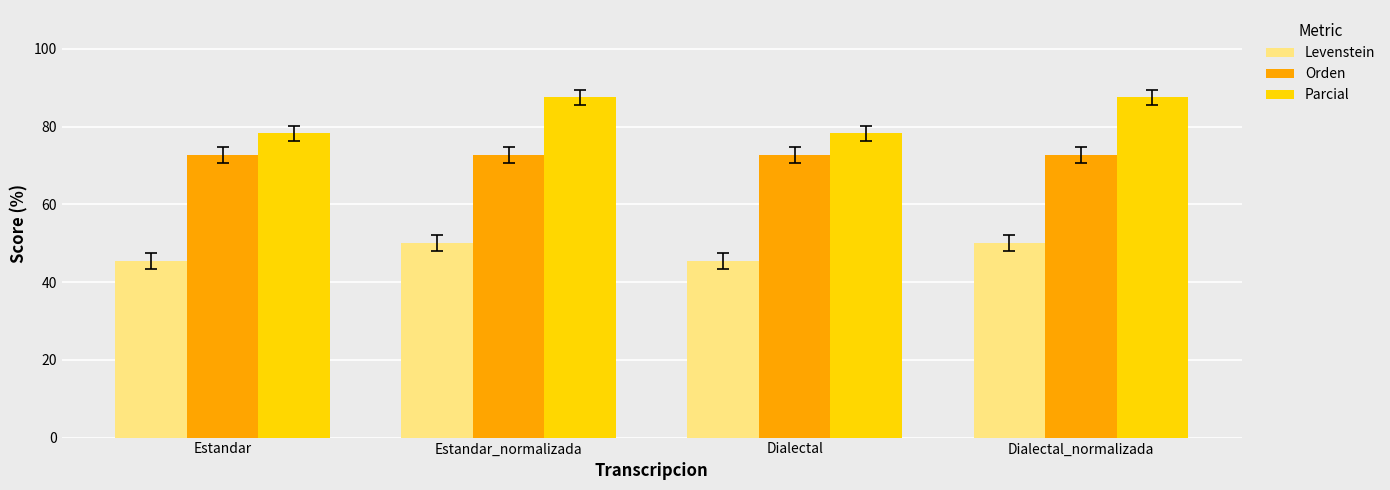

What value does the Parcial series have at Dialectal_normalizada?

87.5